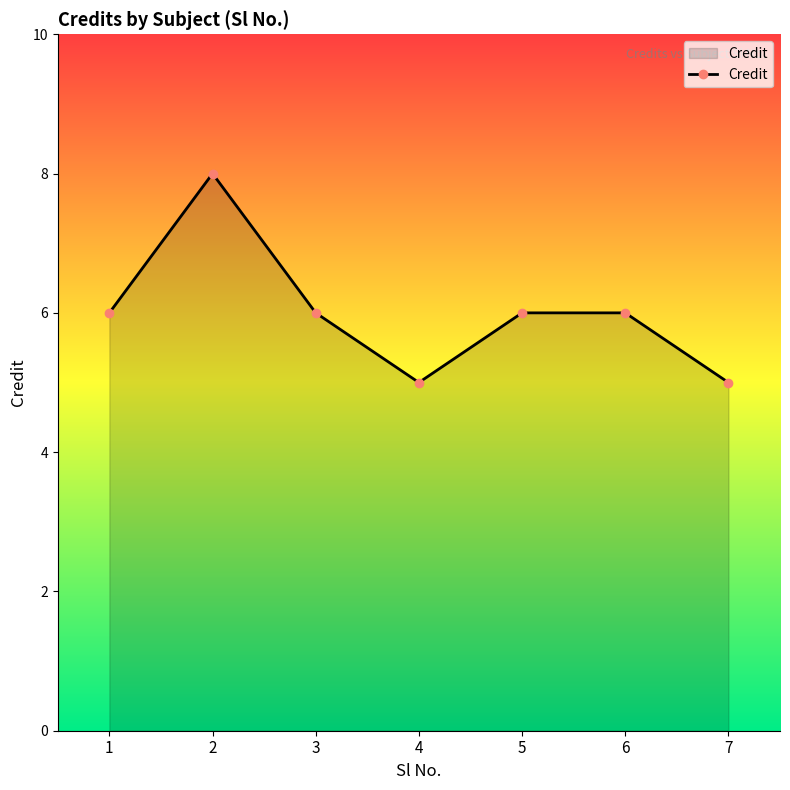

Where is the first local maximum?

2